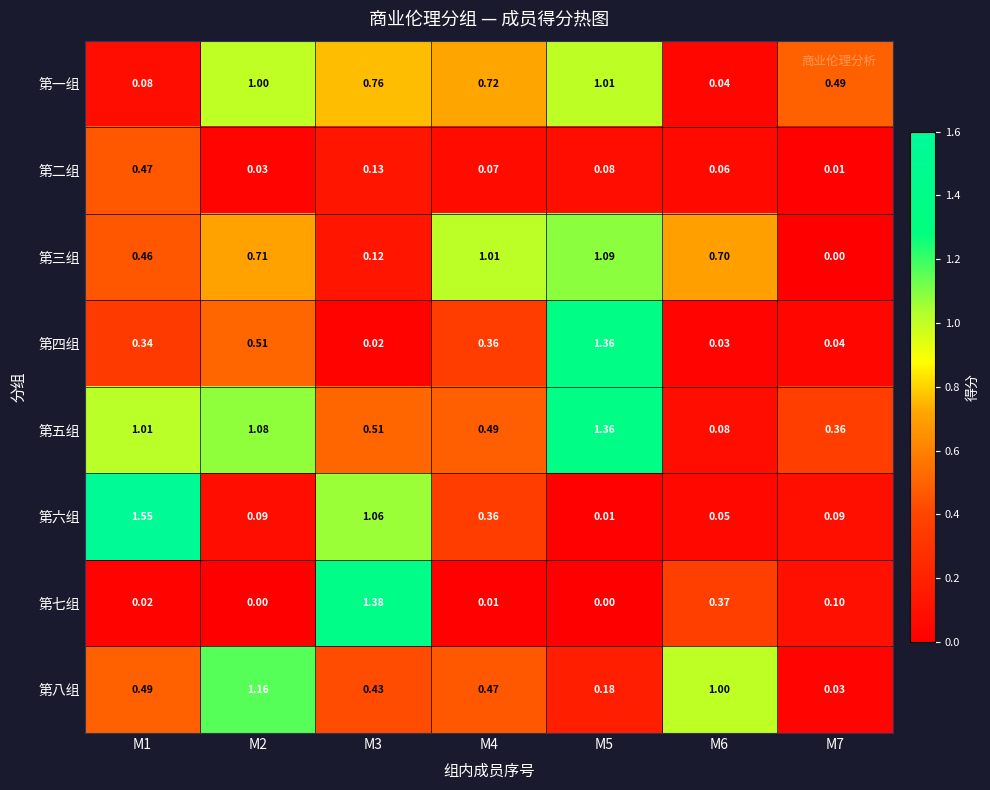

Rank the series at M1 from highest to lowest value.

第六组, 第五组, 第八组, 第二组, 第三组, 第四组, 第一组, 第七组